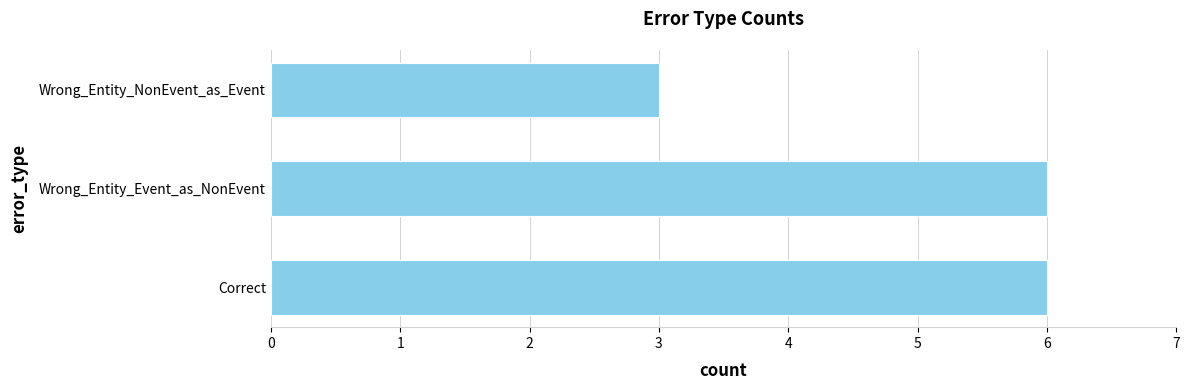

What is the difference between the maximum and minimum values?

3